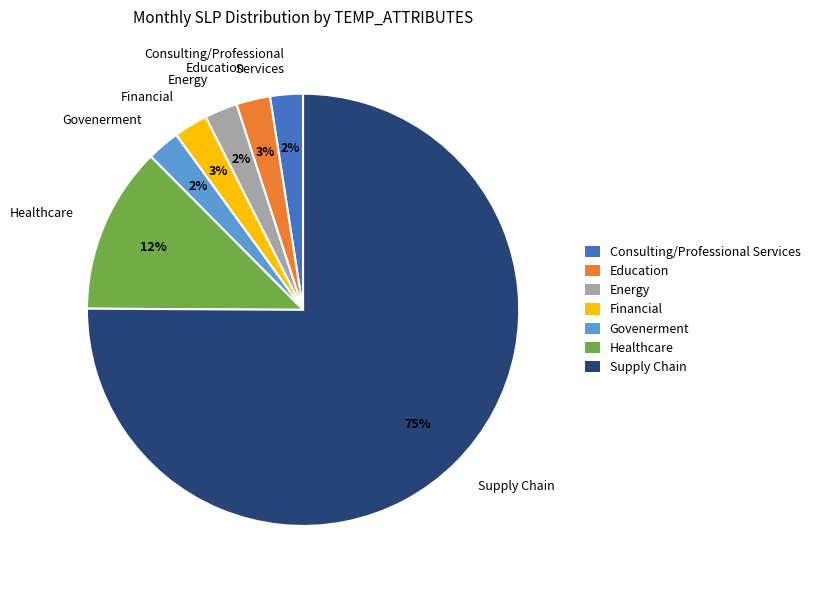

The Healthcare slice represents 12% of the pie. True or false?

True